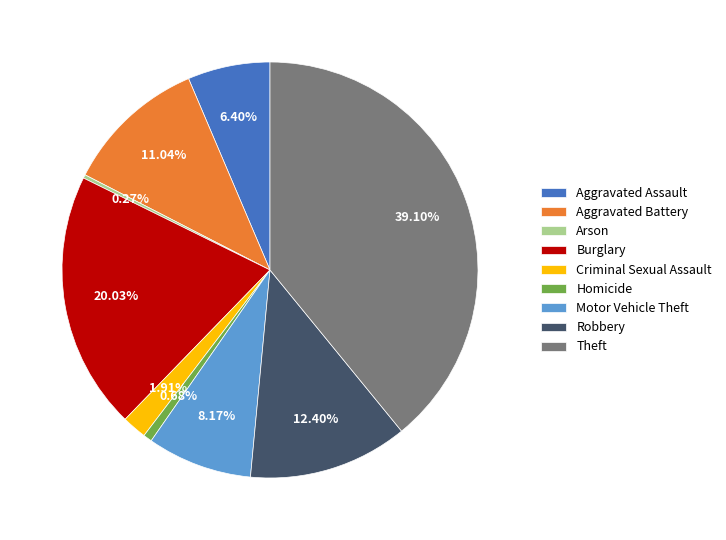

To the nearest percent, what is the average slice percentage?

11%